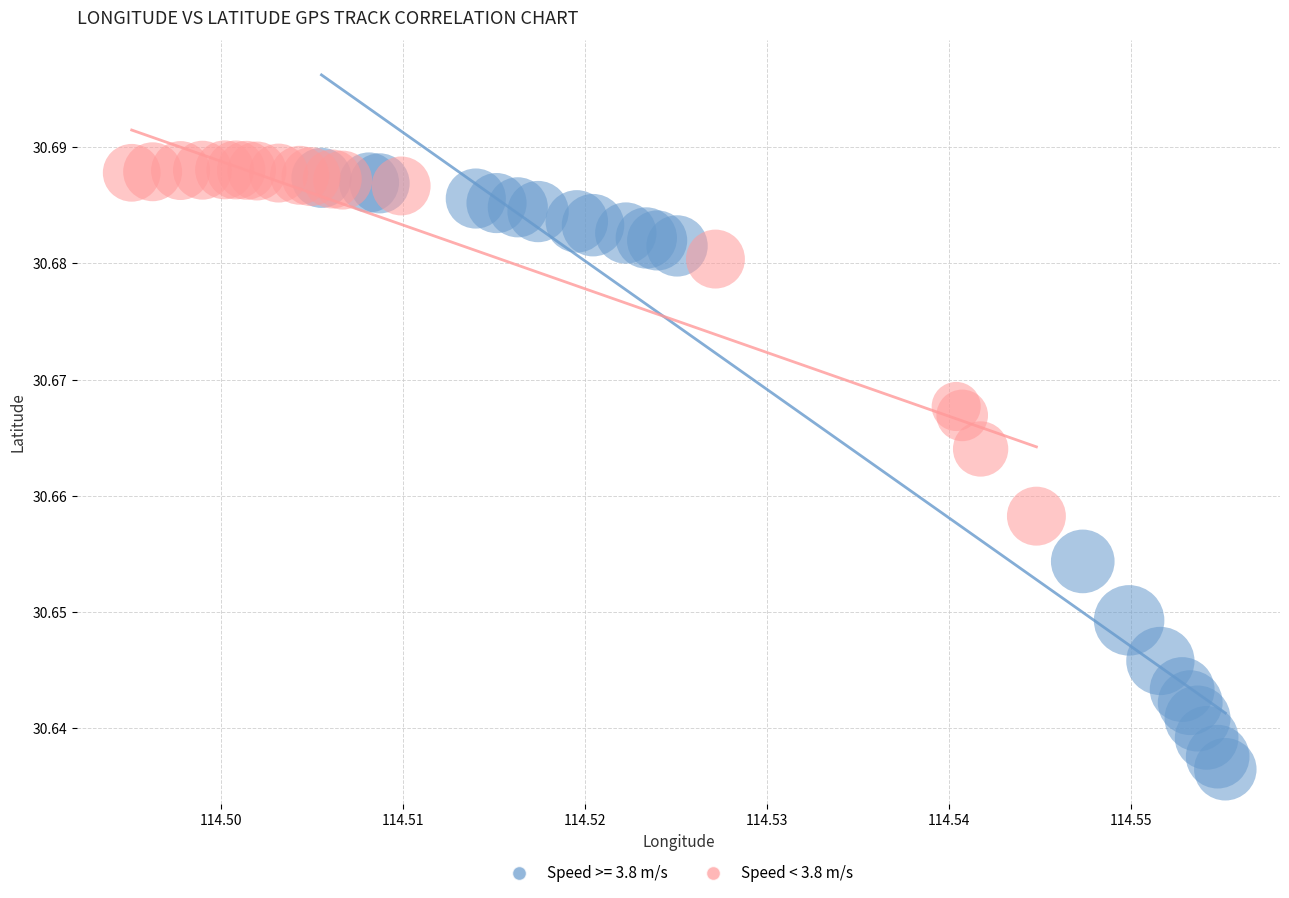

Which series has the largest Y range (max minus min)?

Speed >= 3.8 m/s